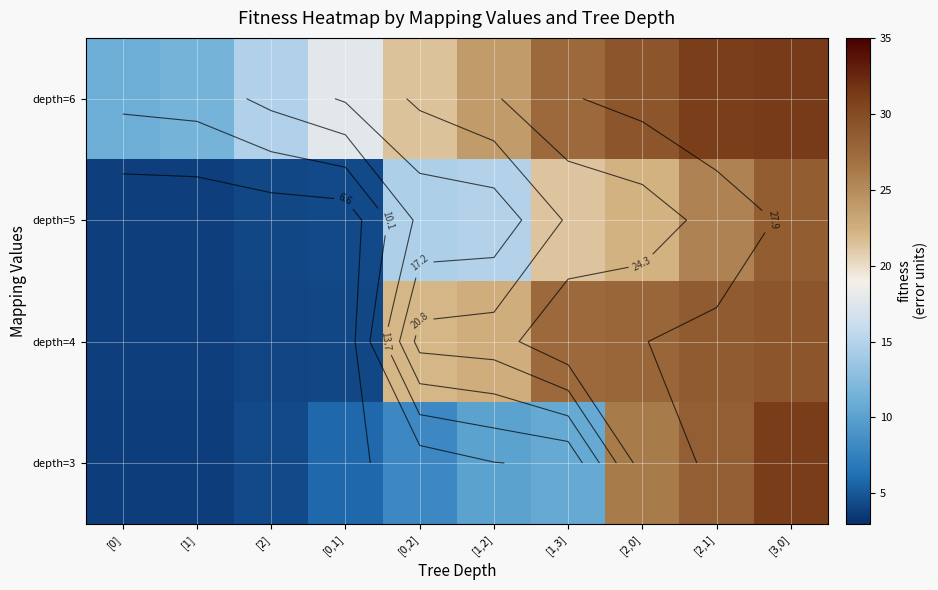

What is the minimum value shown in the chart?

3.7